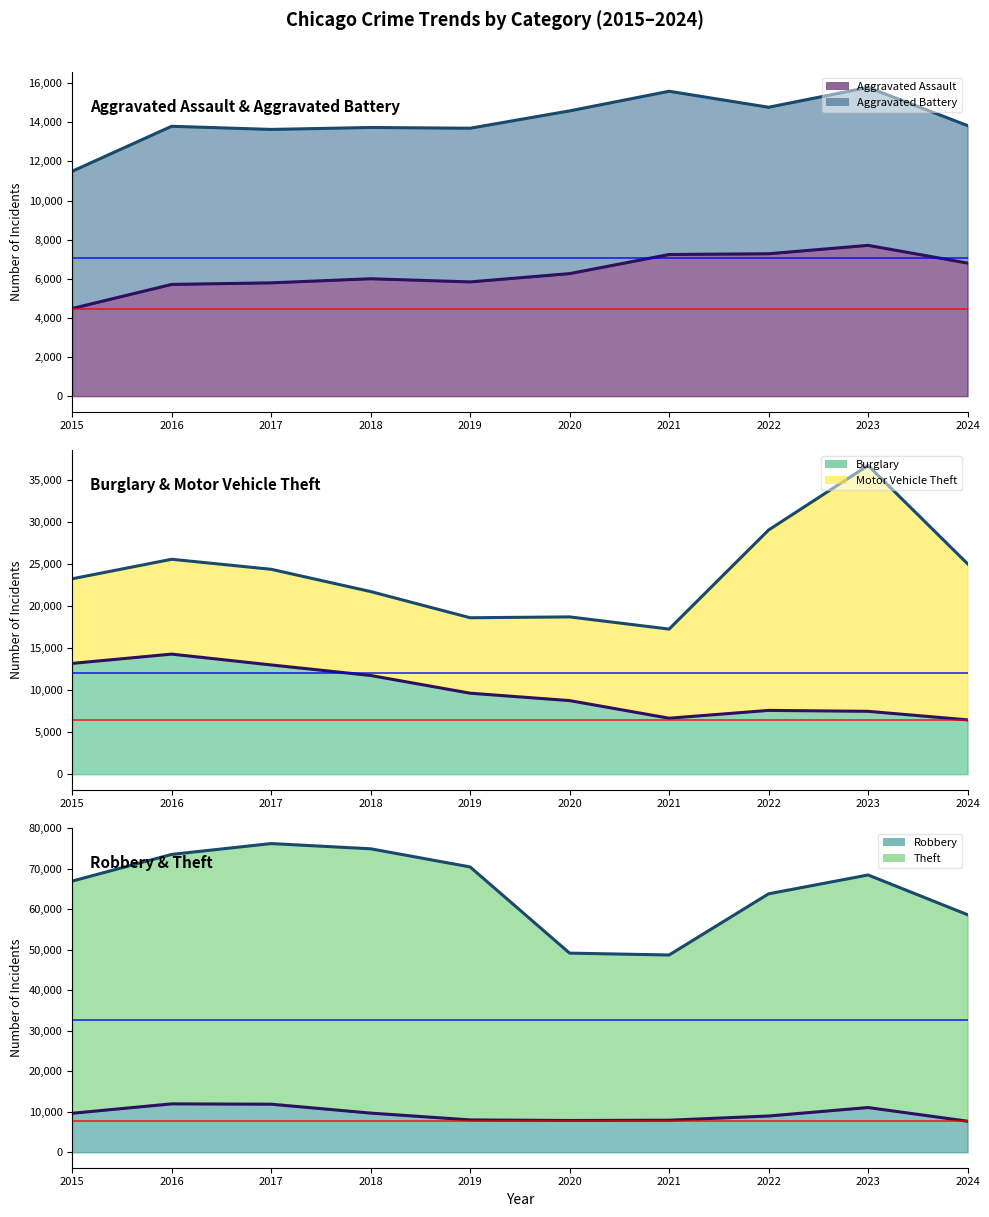

Where is the first local minimum for Aggravated Assault (line)?

2019